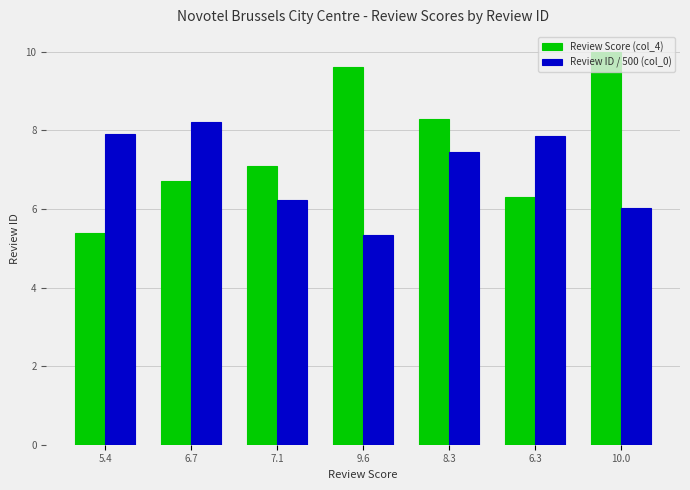

Where is Review Score (col_4) nearest to the value 7?

7.1